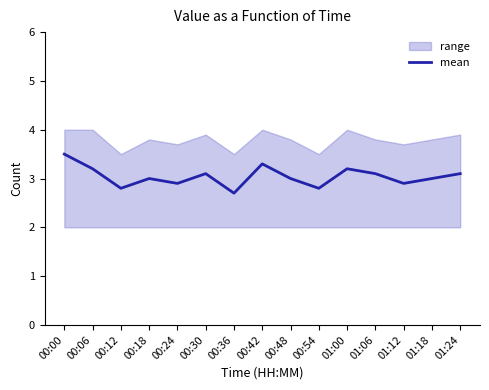

What is the greatest value displayed?

3.5